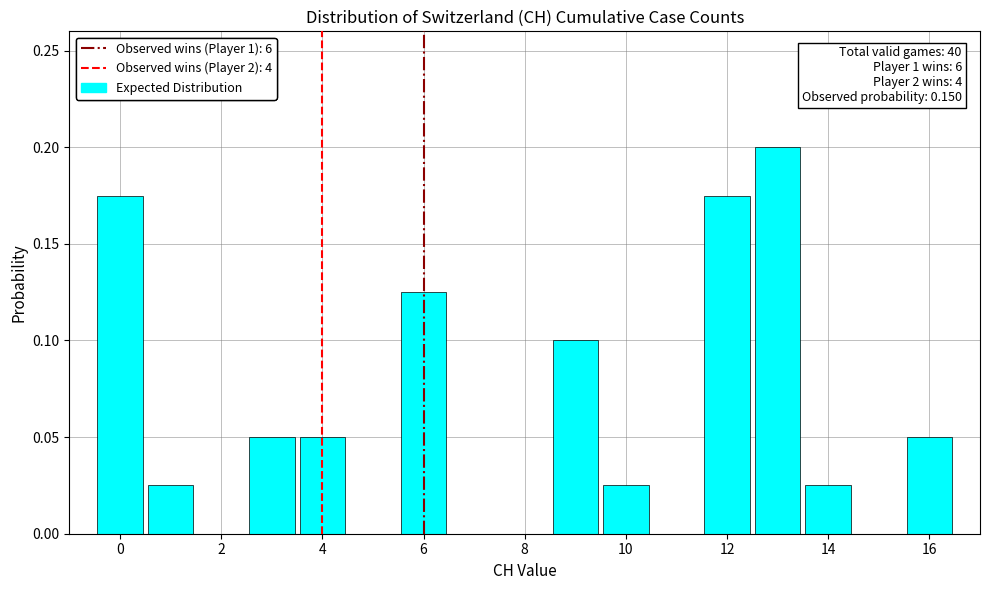

Which range on the x-axis has the tallest bar?

12.5 to 13.5